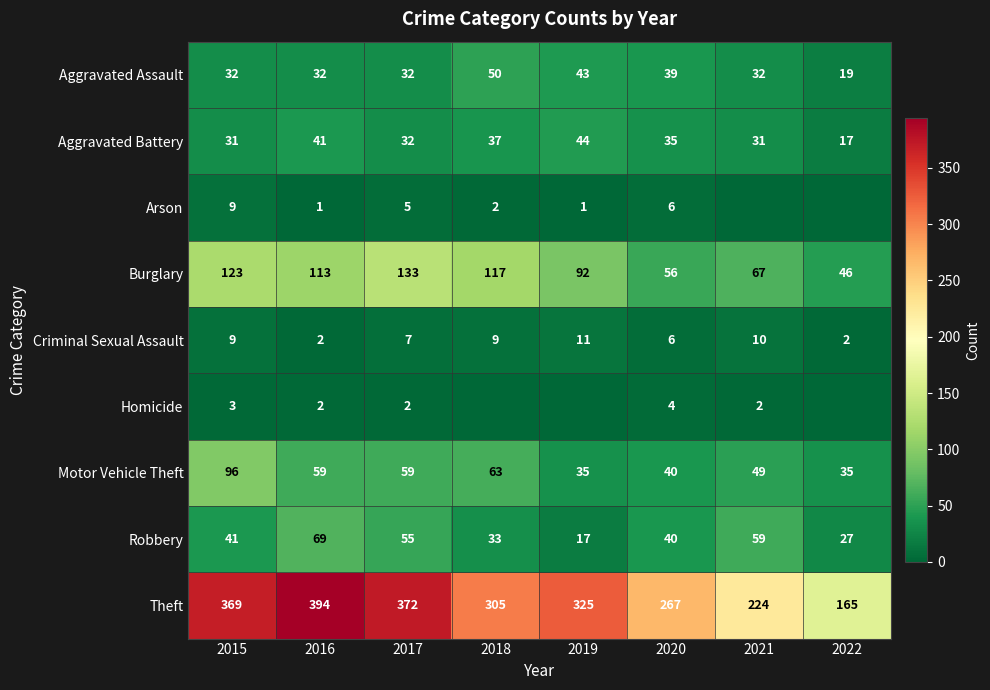

At which label does Theft reach its peak?

2016